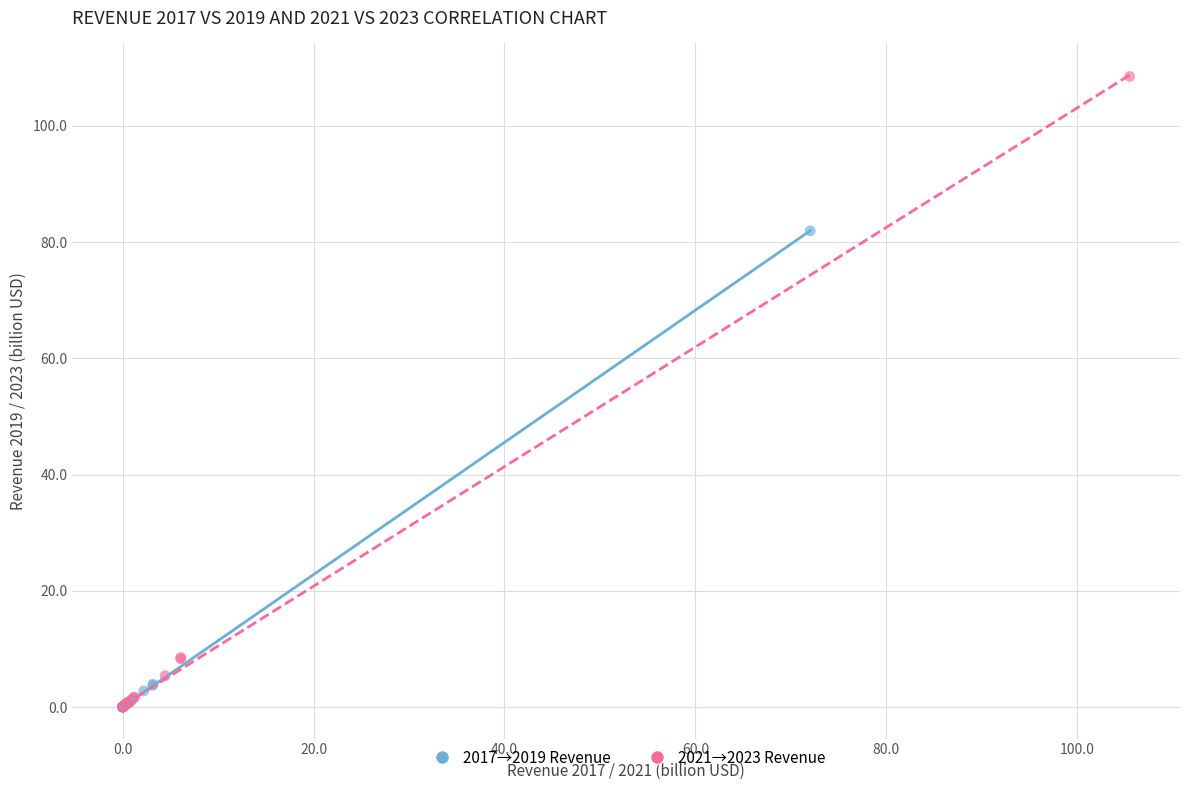

Which series reaches the maximum Y coordinate?

2021→2023 Revenue